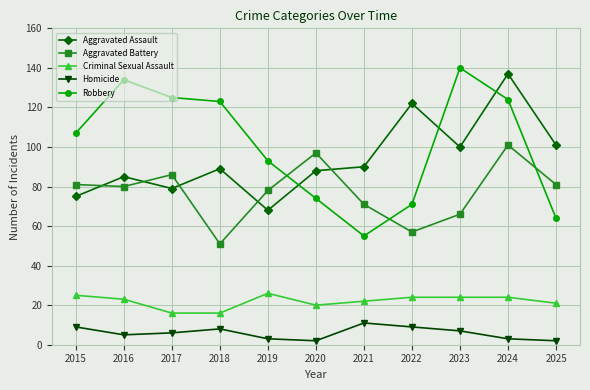

What is the average value of the Robbery series?

101